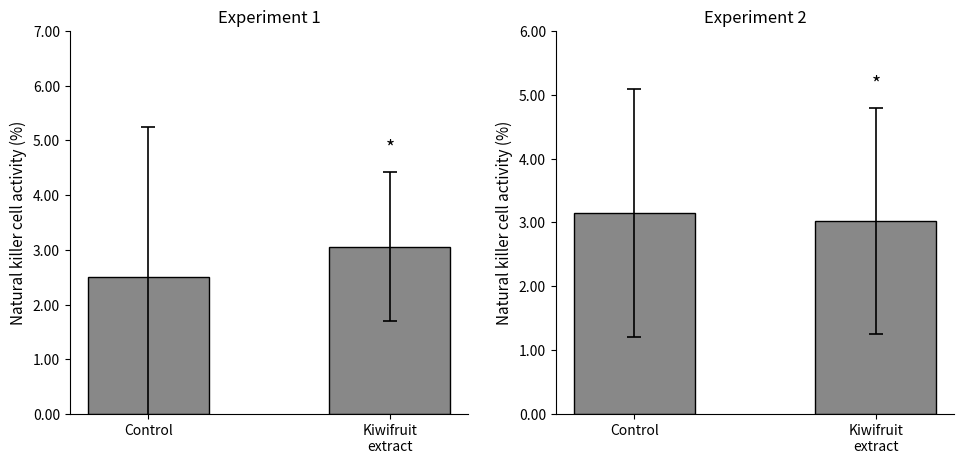

Which series changed the most between Control and Kiwifruit
extract?

Leve EXP